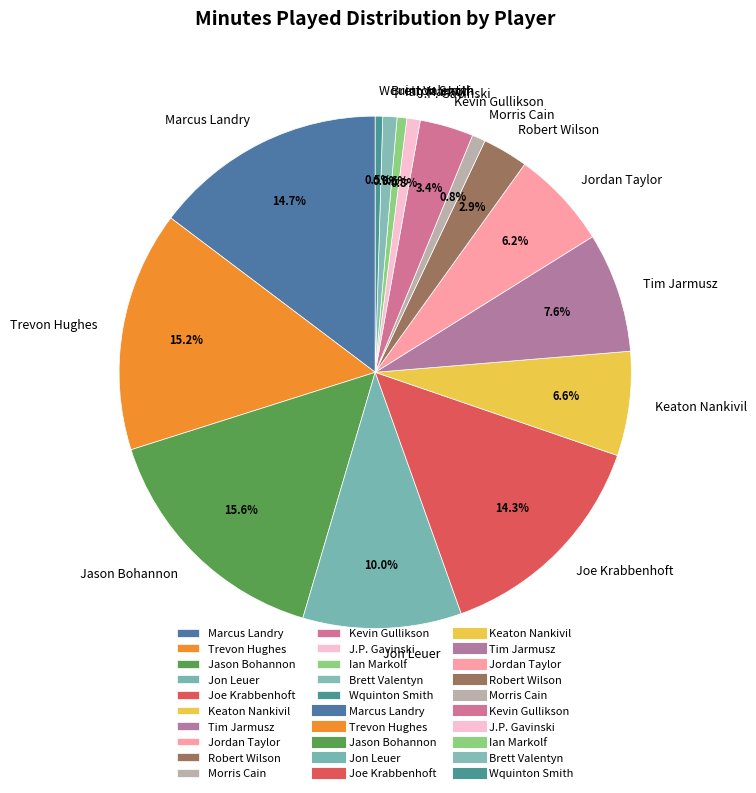

True or false: Jason Bohannon accounts for 28% of the total.

False